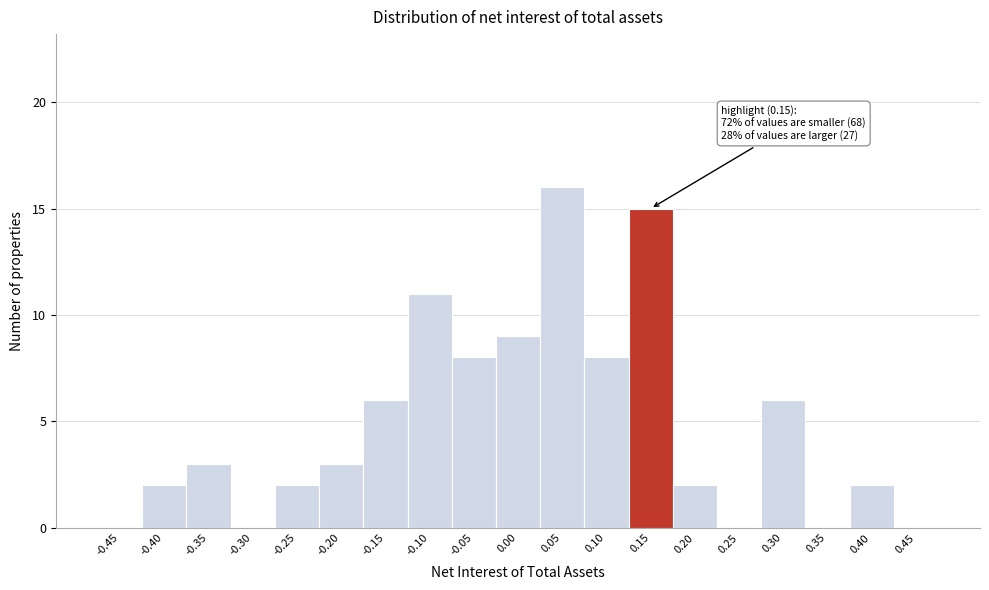

Reading left to right, extract all data points from this chart.

-0.45=0	-0.40=2	-0.35=3	-0.30=0	-0.25=2	-0.20=3	-0.15=6	-0.10=11	-0.05=8	0.00=9	0.05=16	0.10=8	0.15=15	0.20=2	0.25=0	0.30=6	0.35=0	0.40=2	0.45=0